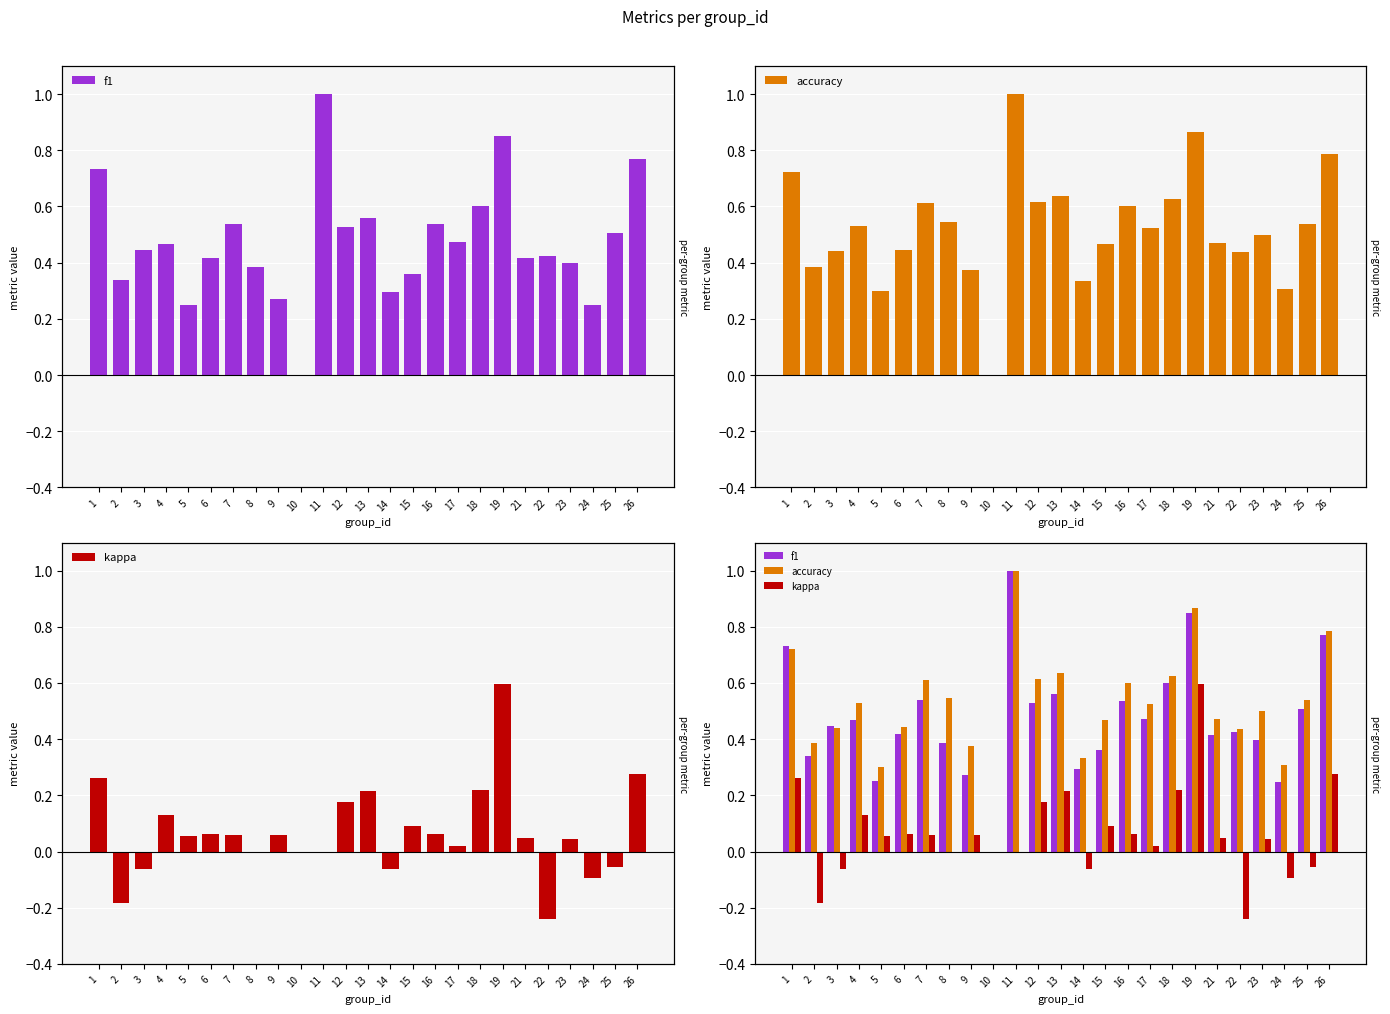

Which category has the lowest value across all series?

22